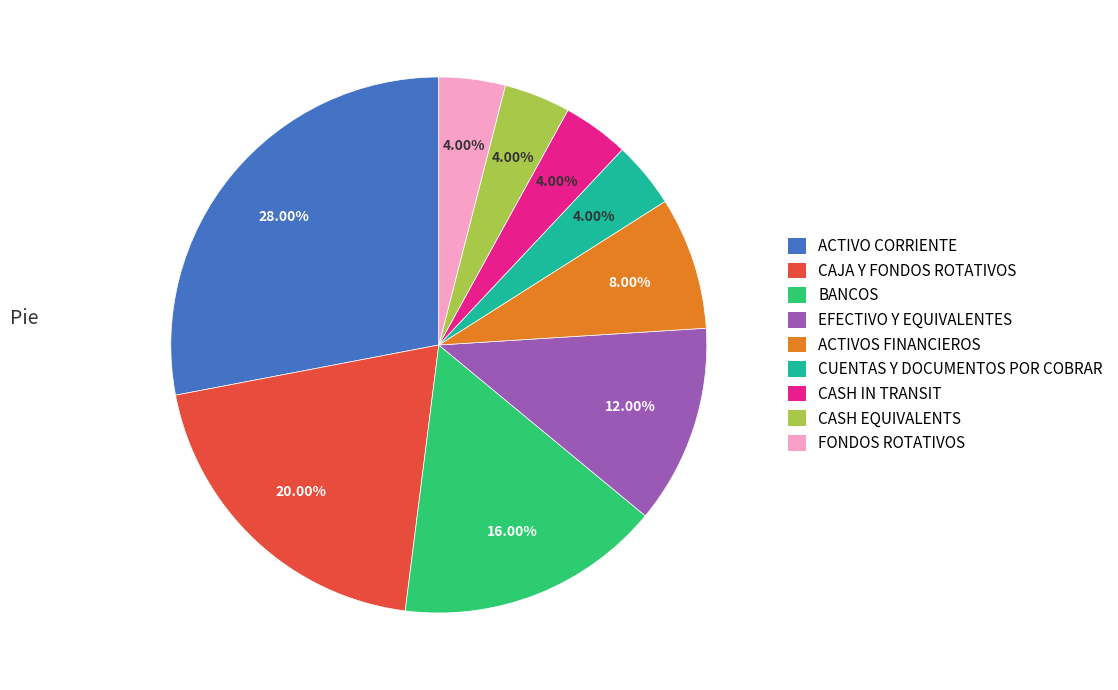

Is it true that EFECTIVO Y EQUIVALENTES is 12% of the pie?

True